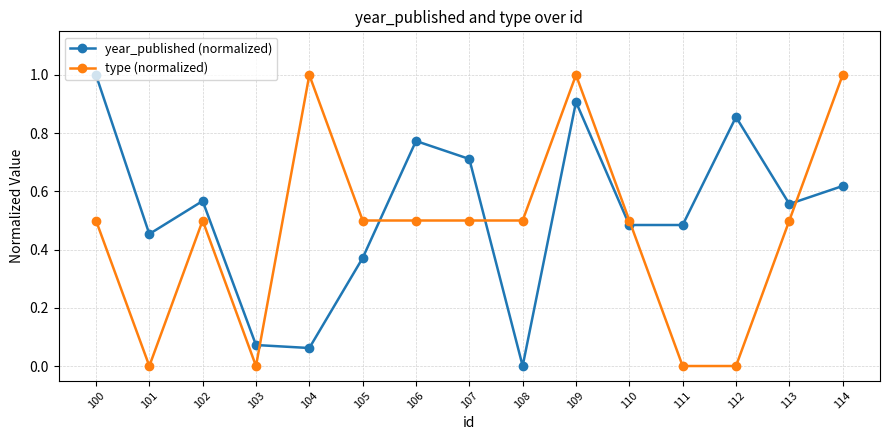

What is the sum of all type (normalized) values?

7.0